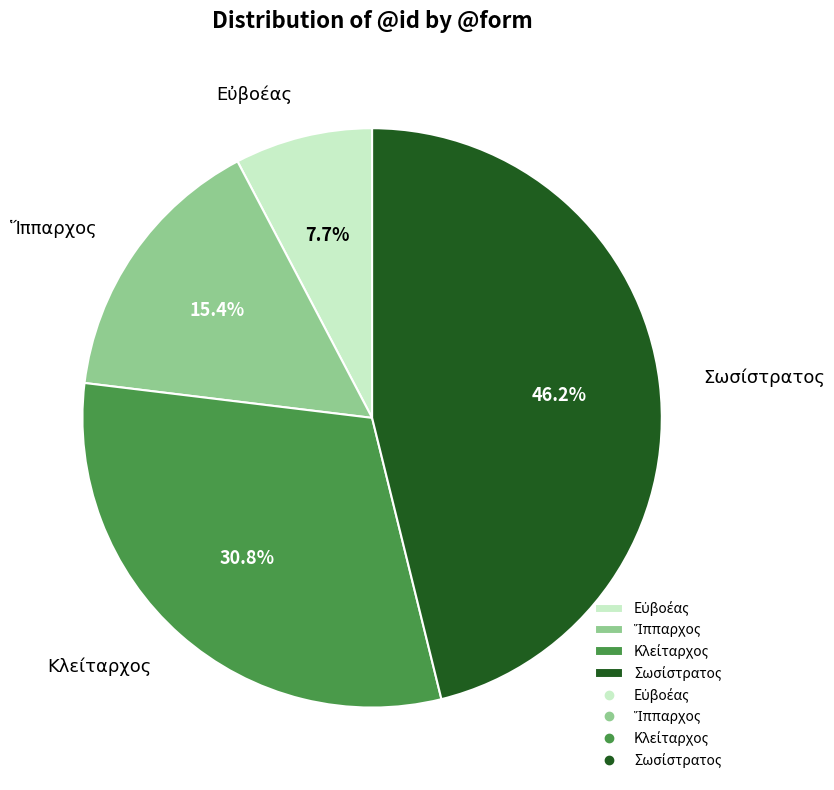

Is there any slice that represents more than half of the pie?

No